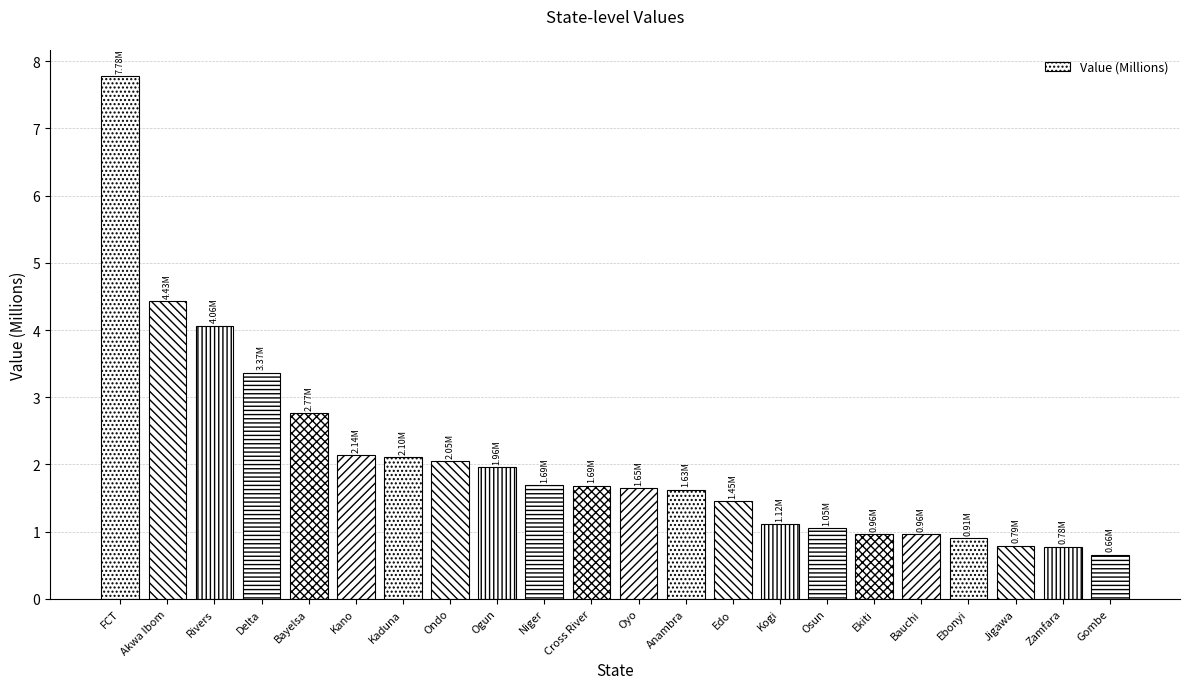

Which label corresponds to the largest value in the chart?

FCT